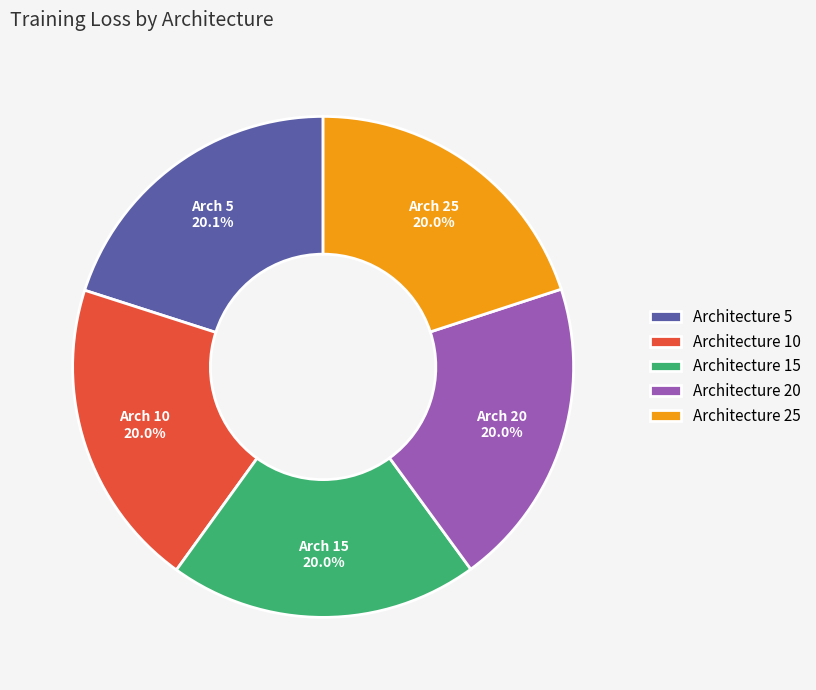

Count the number of slices in the pie.

5